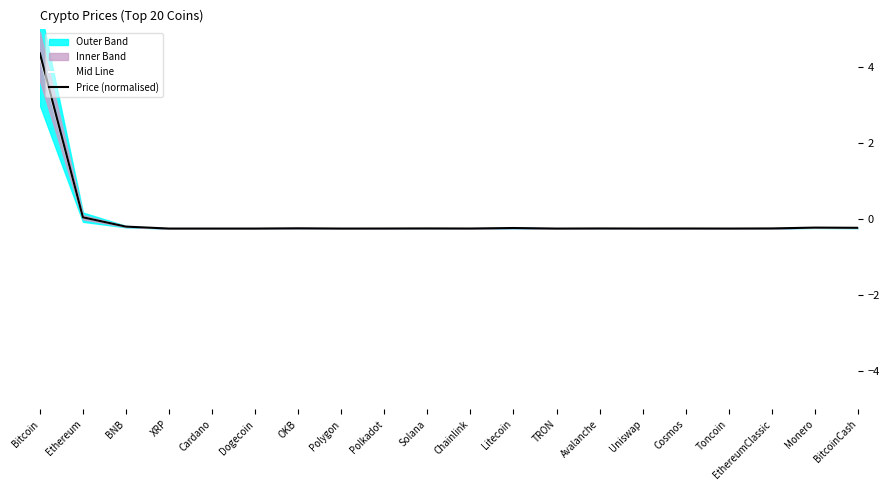

Is the value of Mid Line at TRON greater than the value of Price (normalised) at XRP?

No